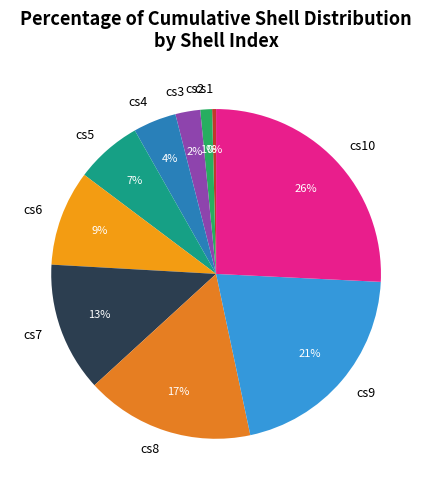

To the nearest percent, what percentage of the pie is cs3?

2%